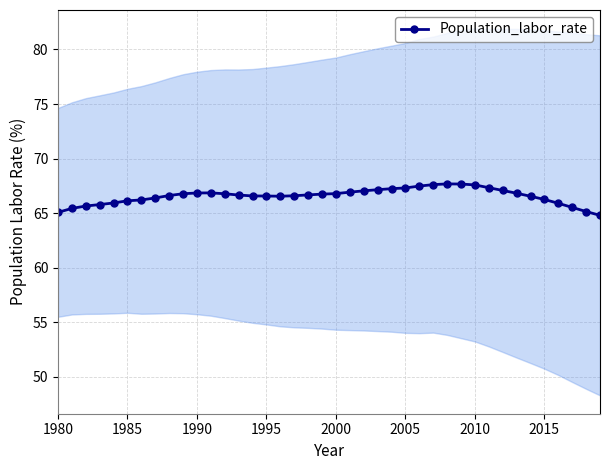

True or false: Population_labor_rate has more than 1 interior local peaks.

True